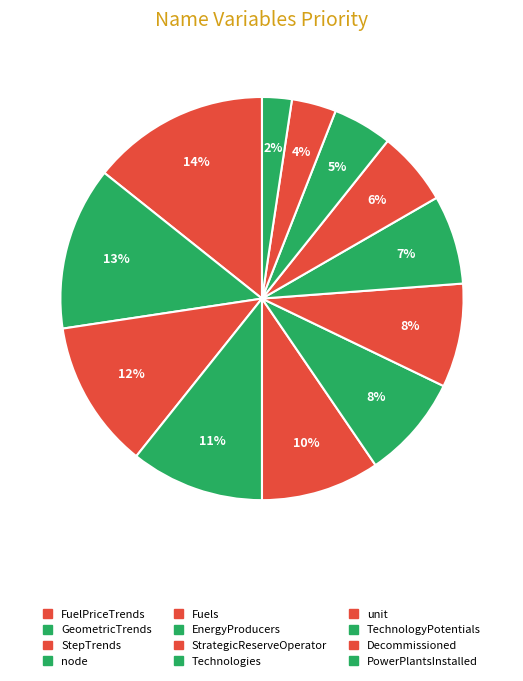

To the nearest percent, what percentage of the pie is PowerPlantsInstalled?

2%